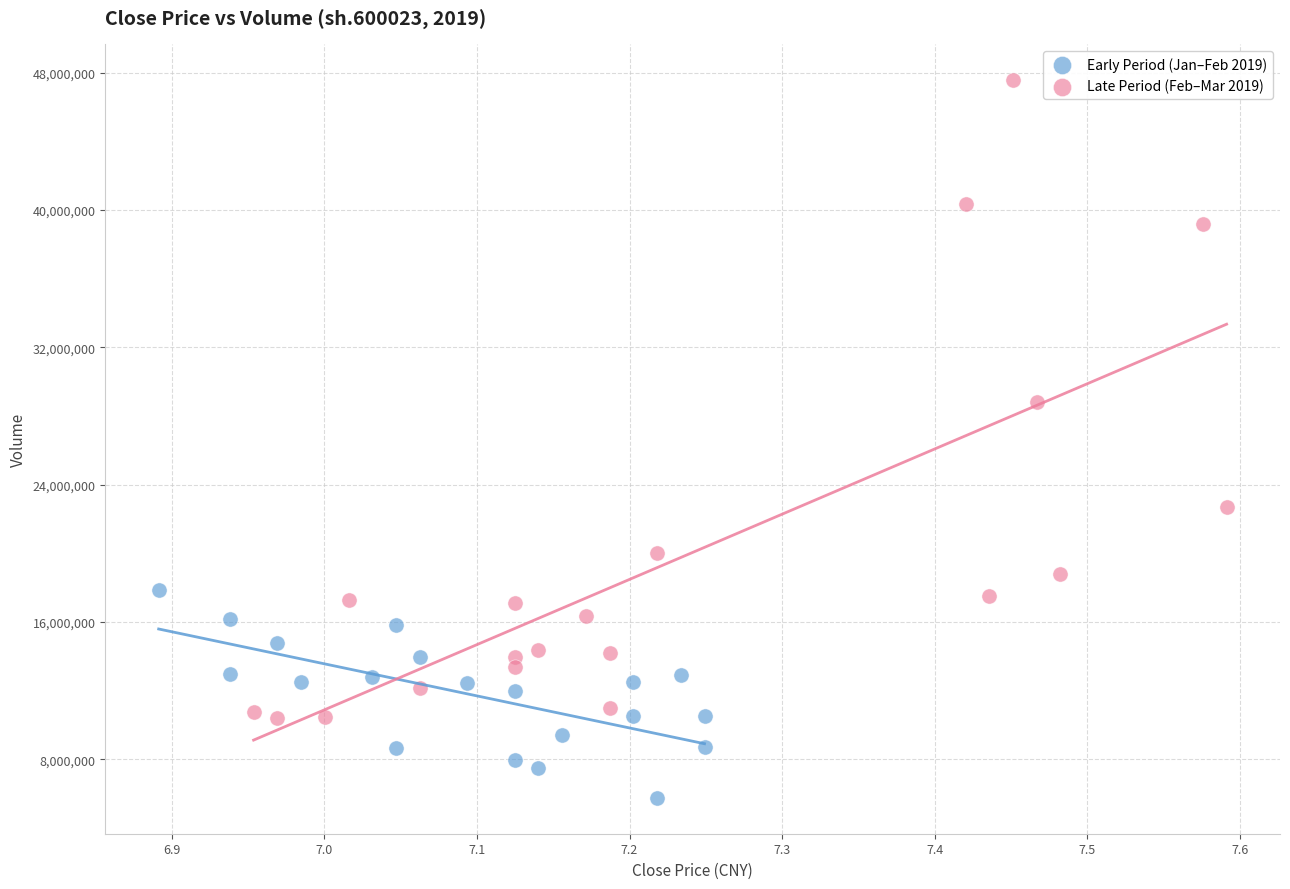

Which series has the largest Y range (max minus min)?

Late Period (Feb–Mar 2019)